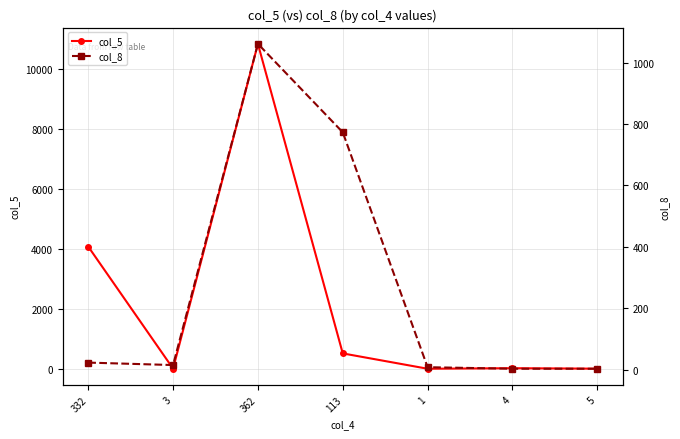

Reading right to left, transcribe all the data shown in this chart.

col_5: 5	21	3	515	10850	7	4081
col_8: 3	3	8	773	1061	15	23